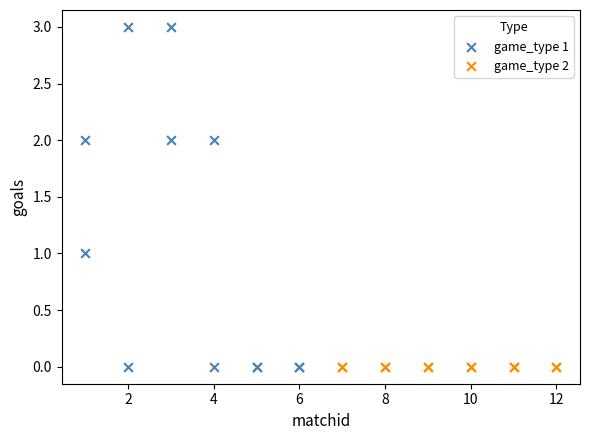

Which series contains the highest Y value?

game_type 1